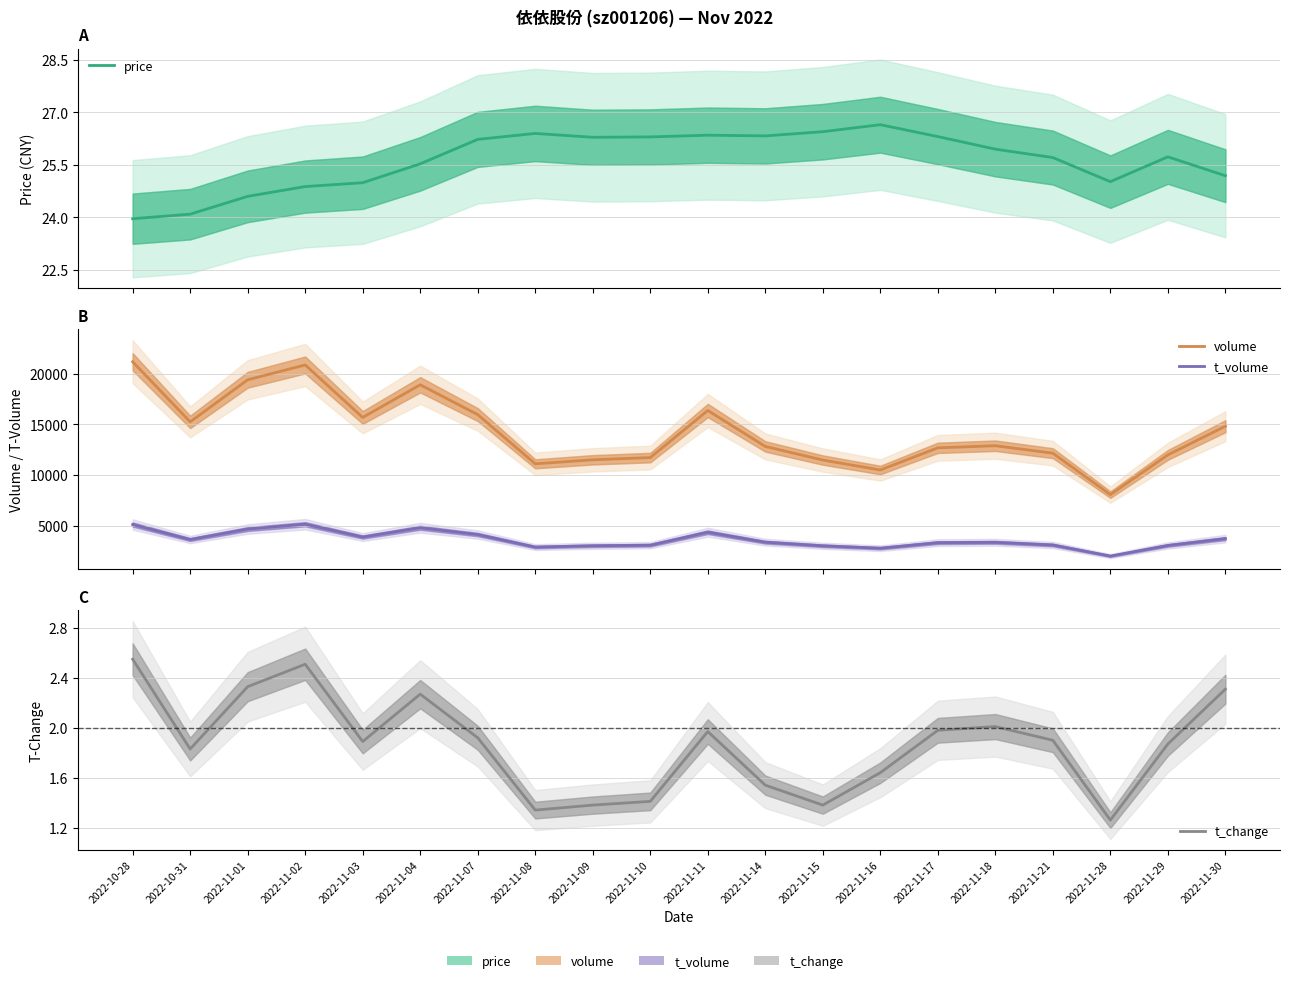

What is the lowest value of the volume series?

8079.0